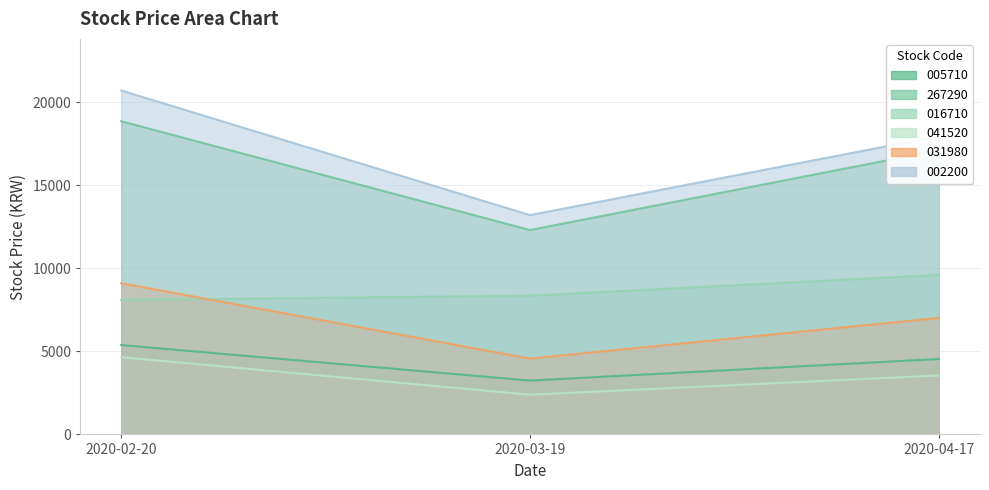

What is the label of the 2nd point from the right?

2020-03-19